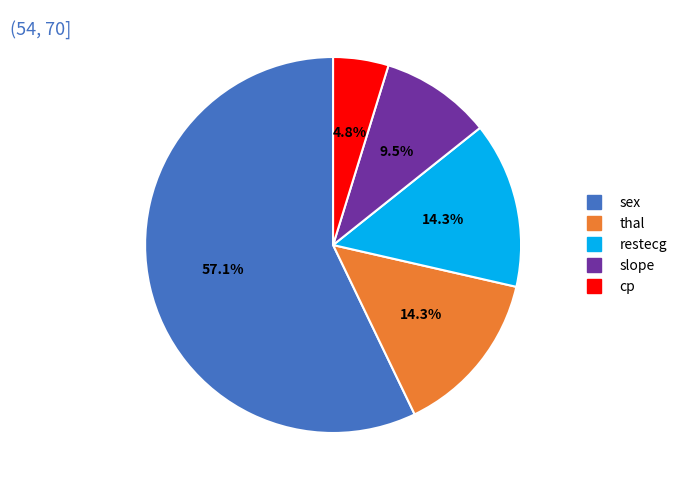

Which category accounts for the majority?

sex